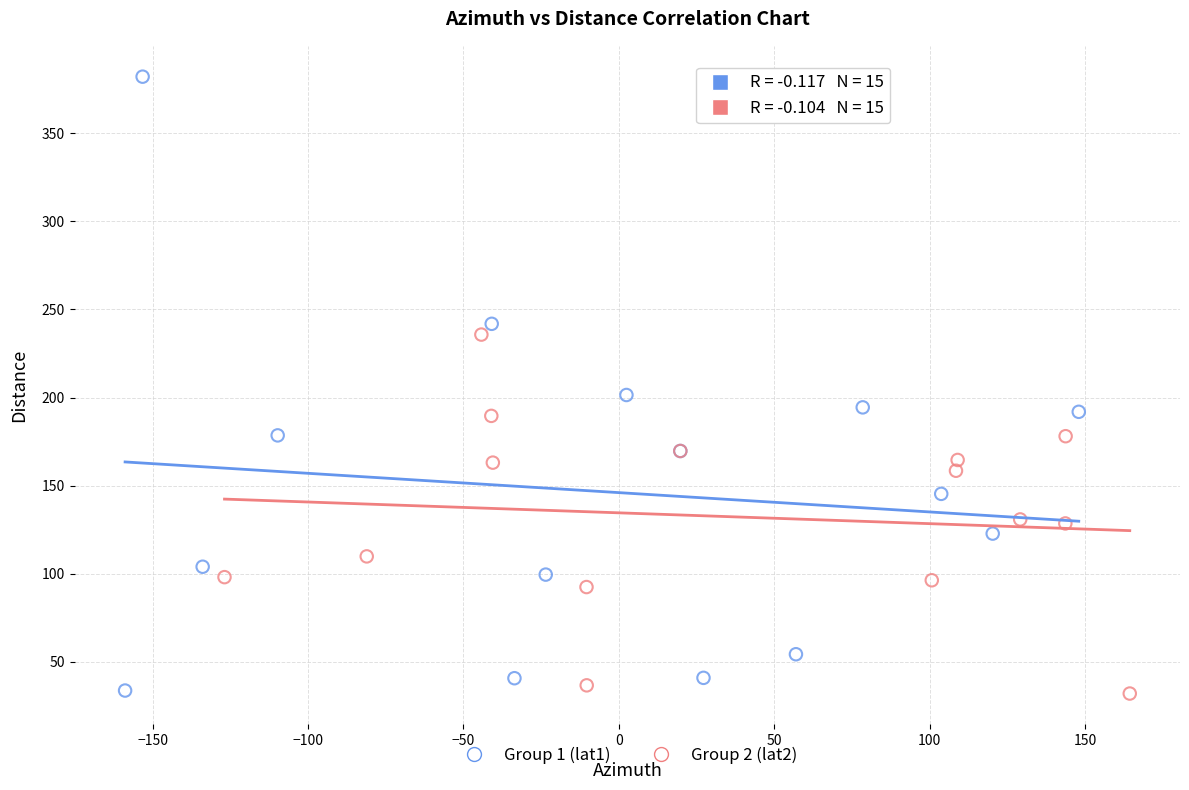

Which series contains the highest Y value?

Group 1 (lat1)